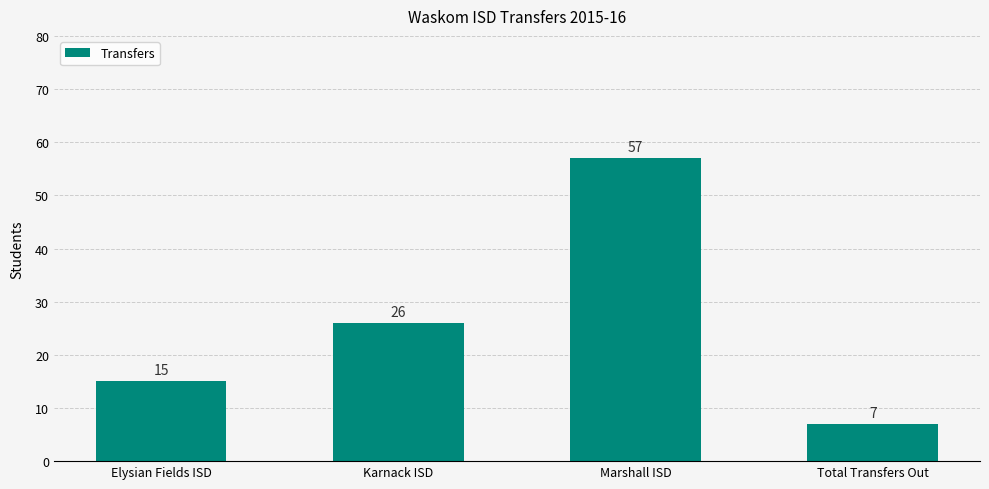

What is the difference between the second highest and second lowest values?

11